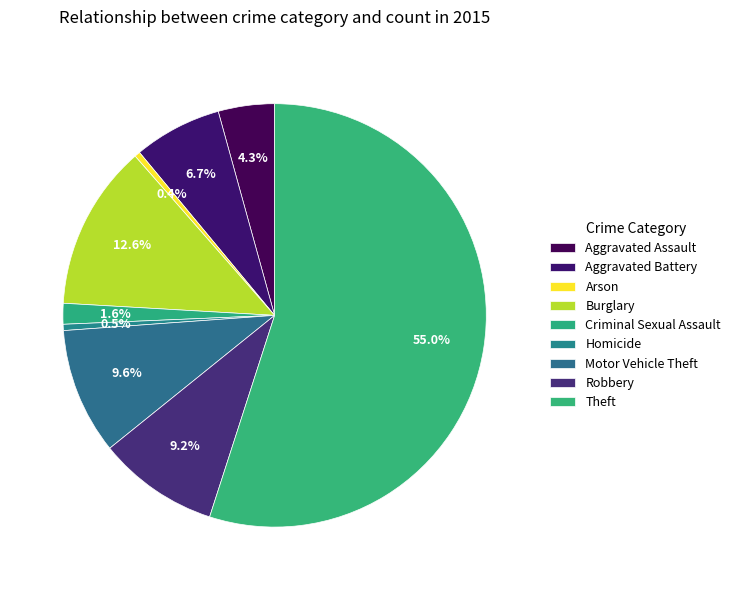

Which slice is the largest?

Theft